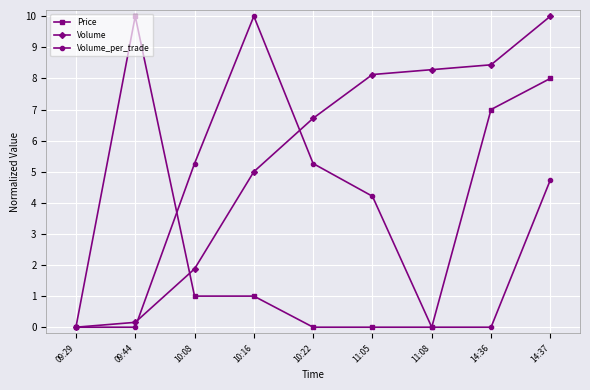

Does the chart have visible grid lines?

Yes